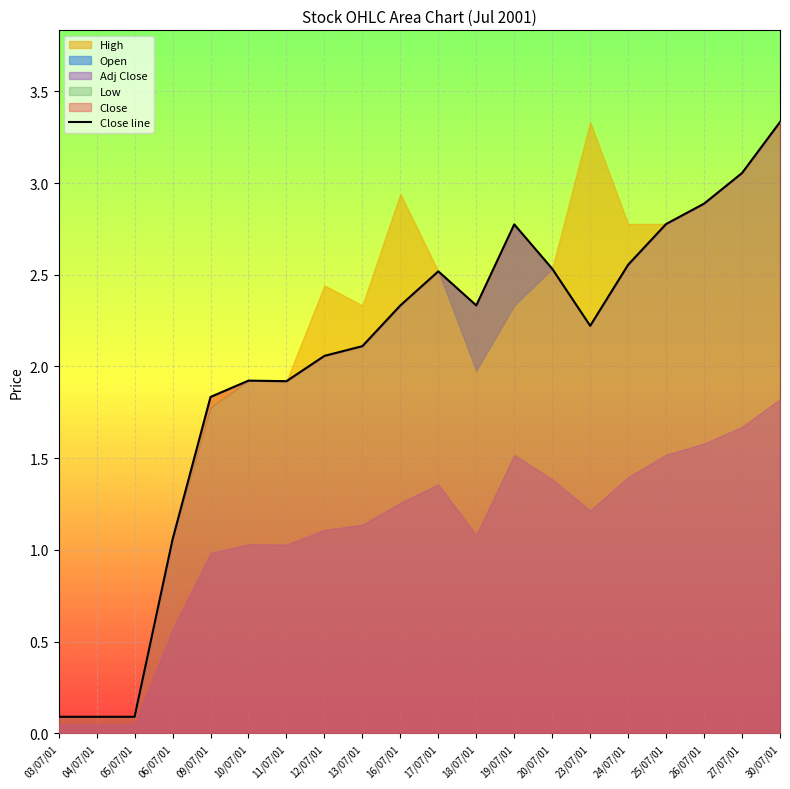

What is the smallest value displayed?

0.1